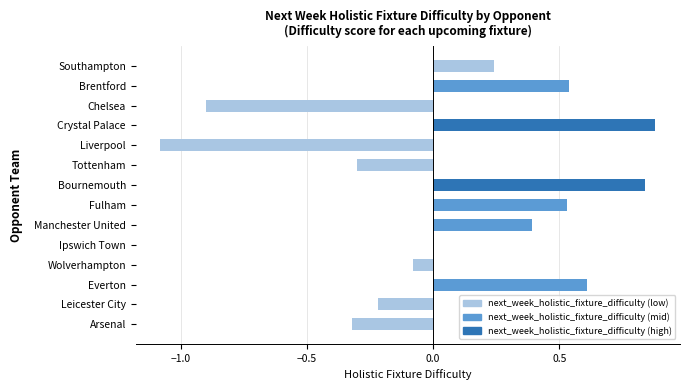

Is it true that the value at Chelsea is -0.9?

True